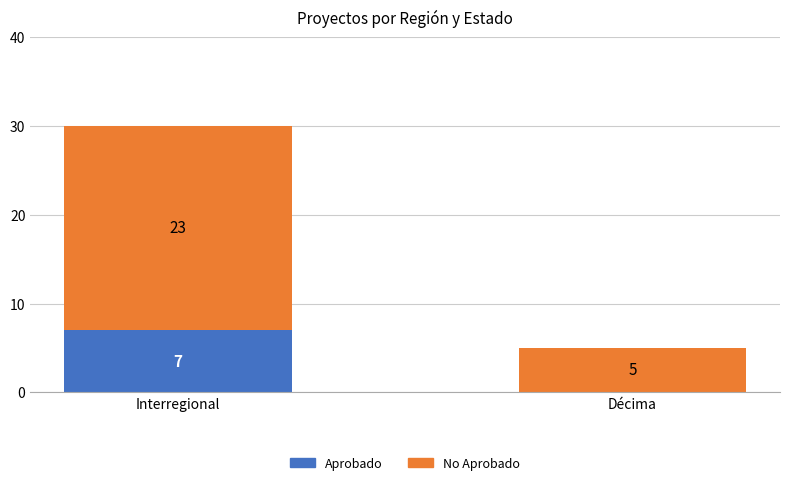

How many data points does each series have?

2